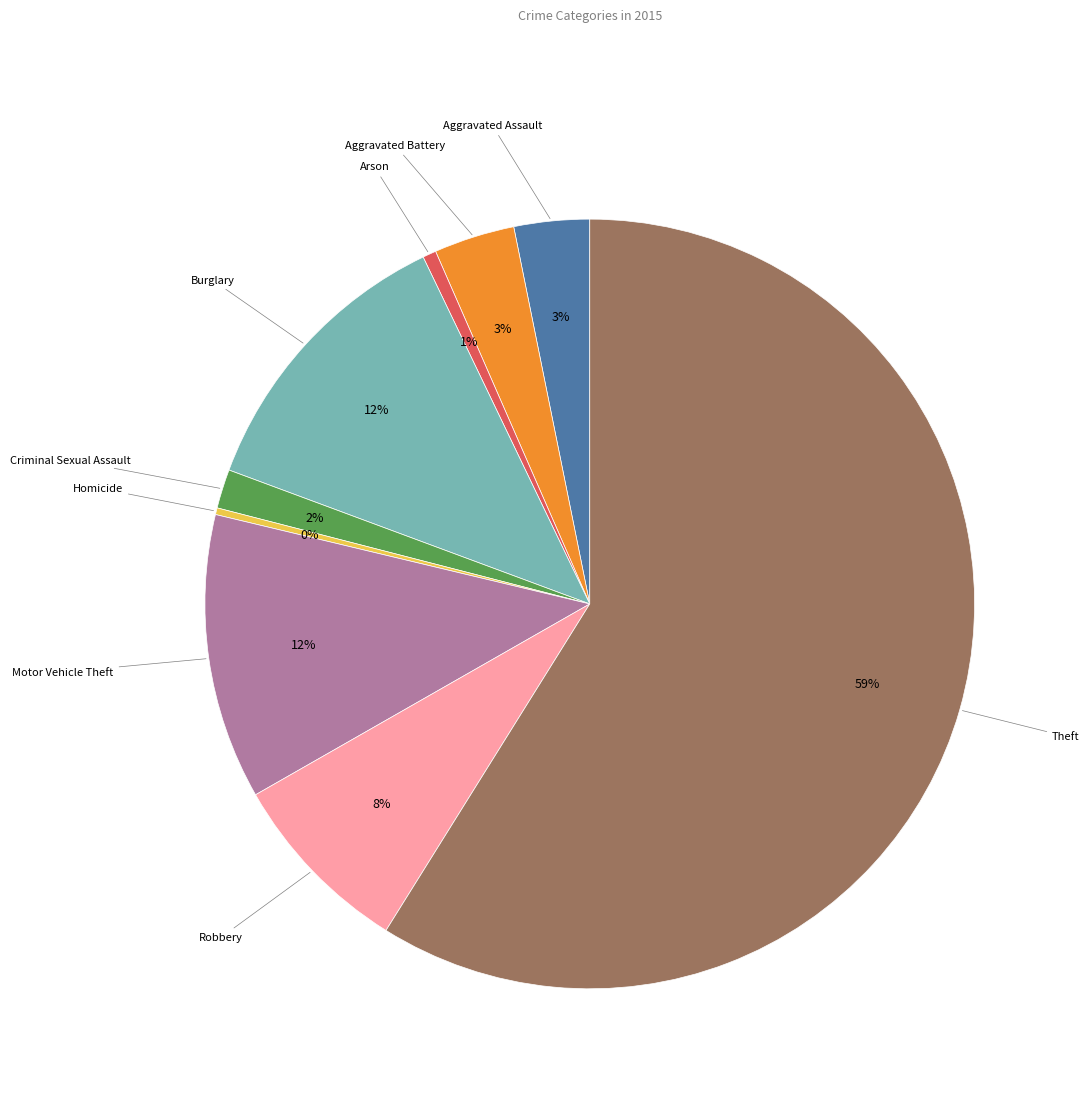

Is it true that Robbery is 15% of the pie?

False